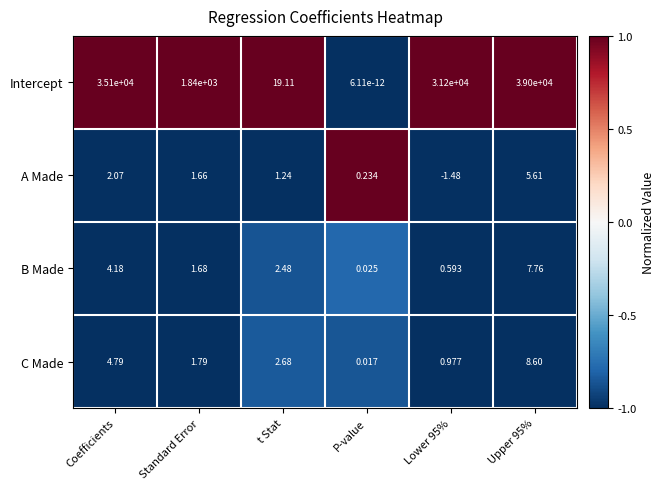

Which series changed the most between Coefficients and Standard Error?

Intercept